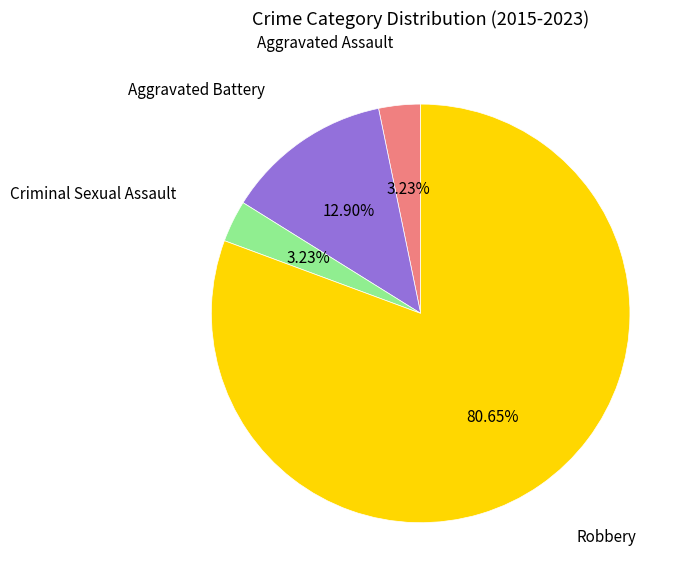

Does any single category account for the majority?

Yes